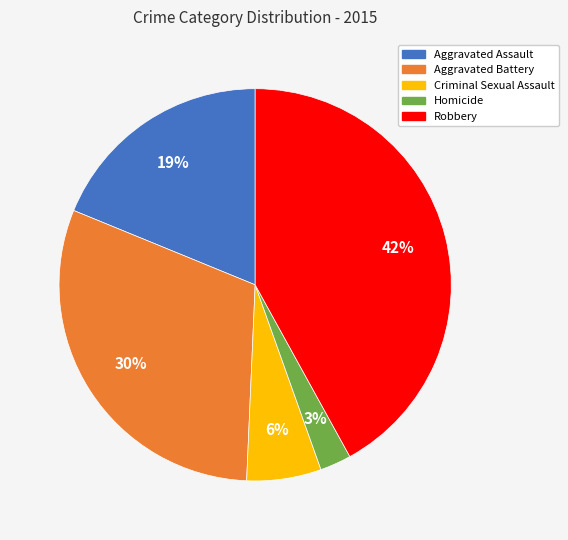

To the nearest percent, what percentage of the pie is Criminal Sexual Assault?

6%